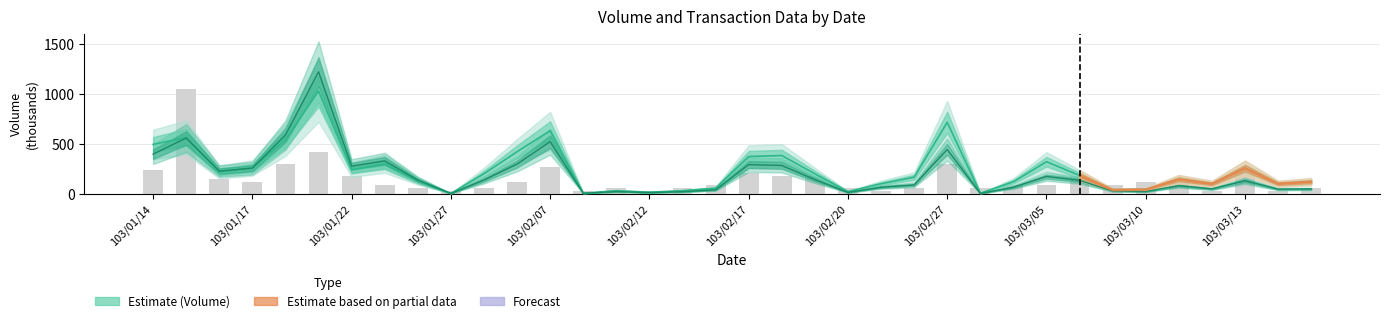

How many series are shown in this chart?

3